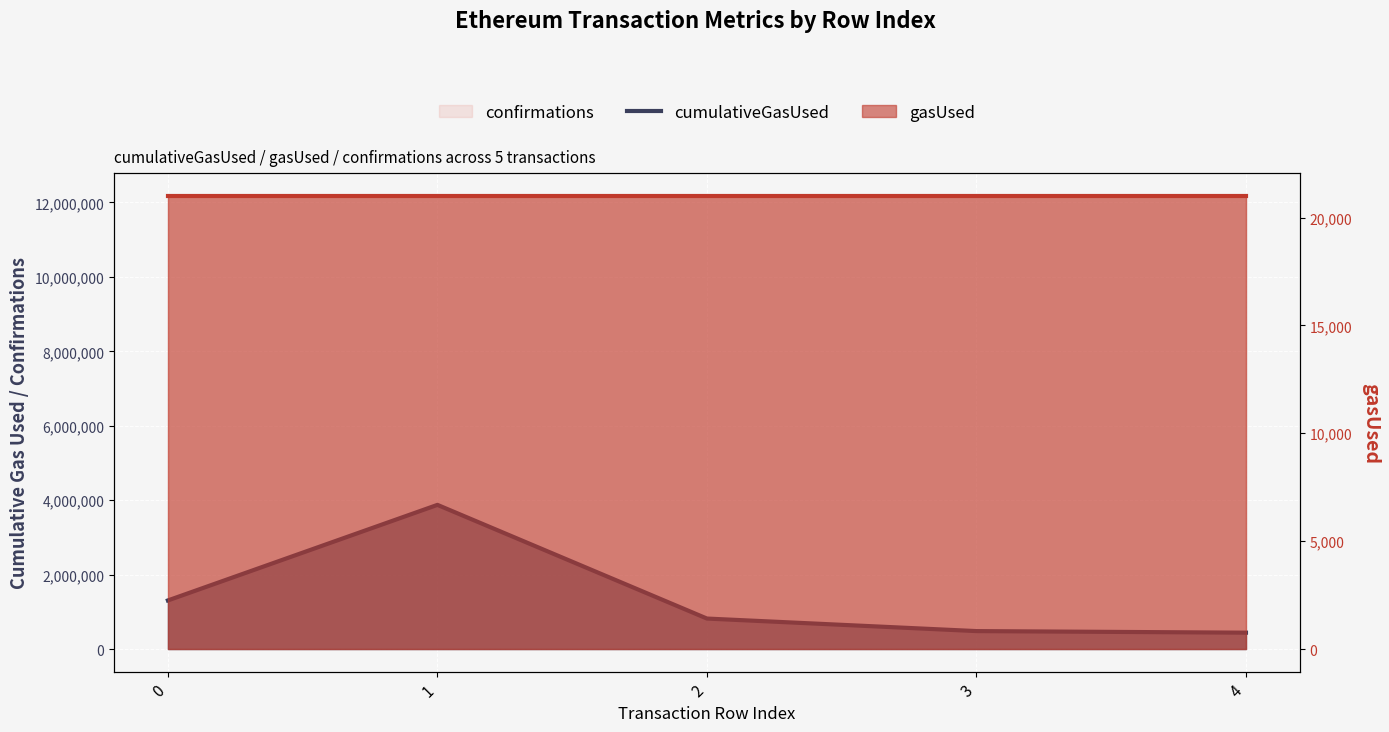

The value at 1 is 3873548. True or false?

True